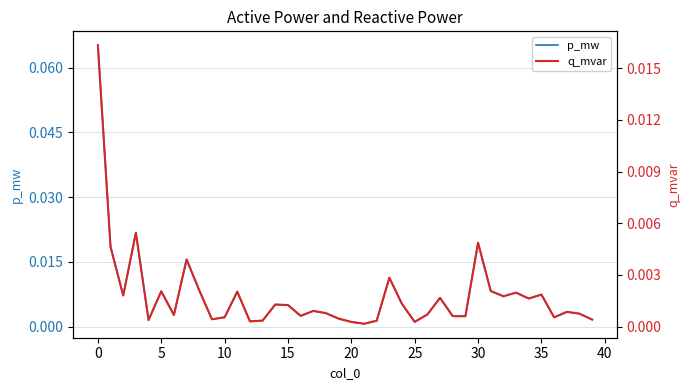

What is the difference between the maximum and minimum values in the p_mw series?

0.1